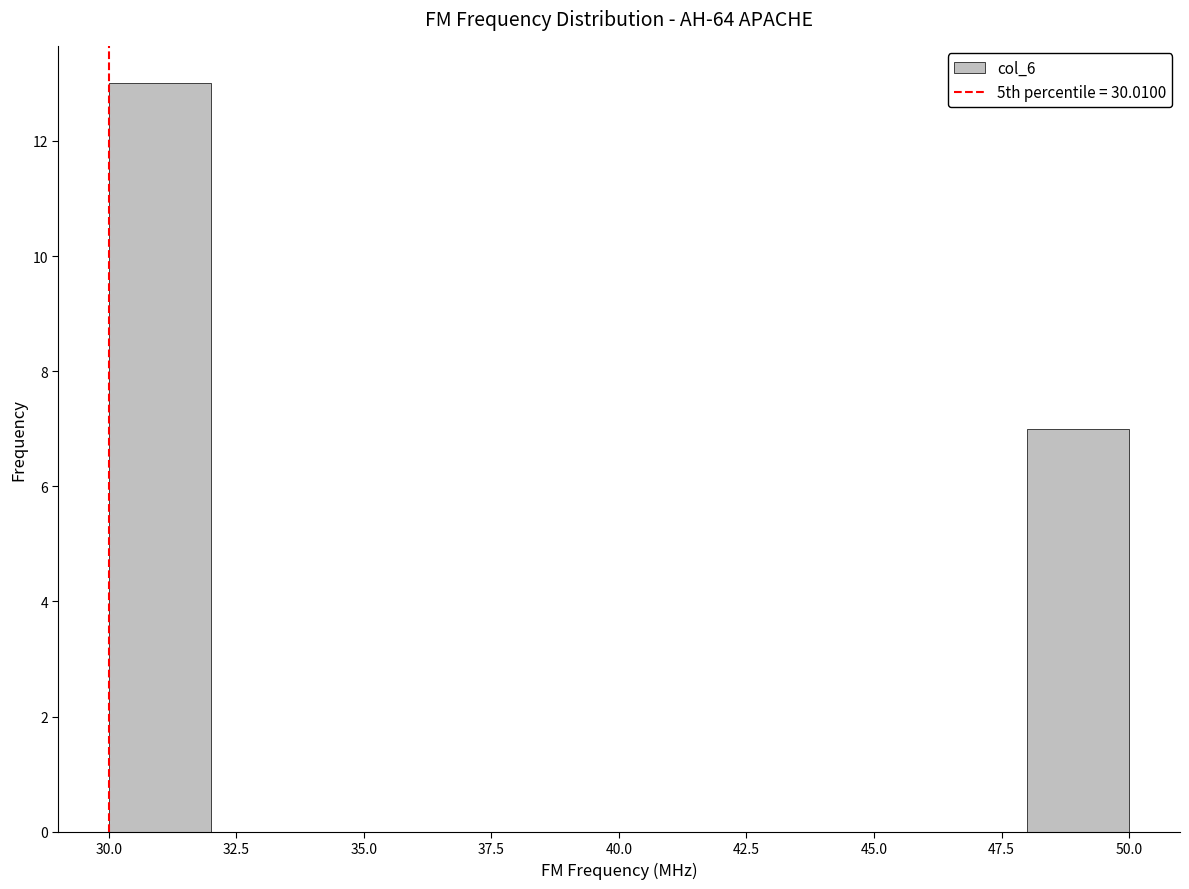

Around what value on the x-axis is the tallest bar? Give the approximate position of its centre, as read against the axis.

31.0